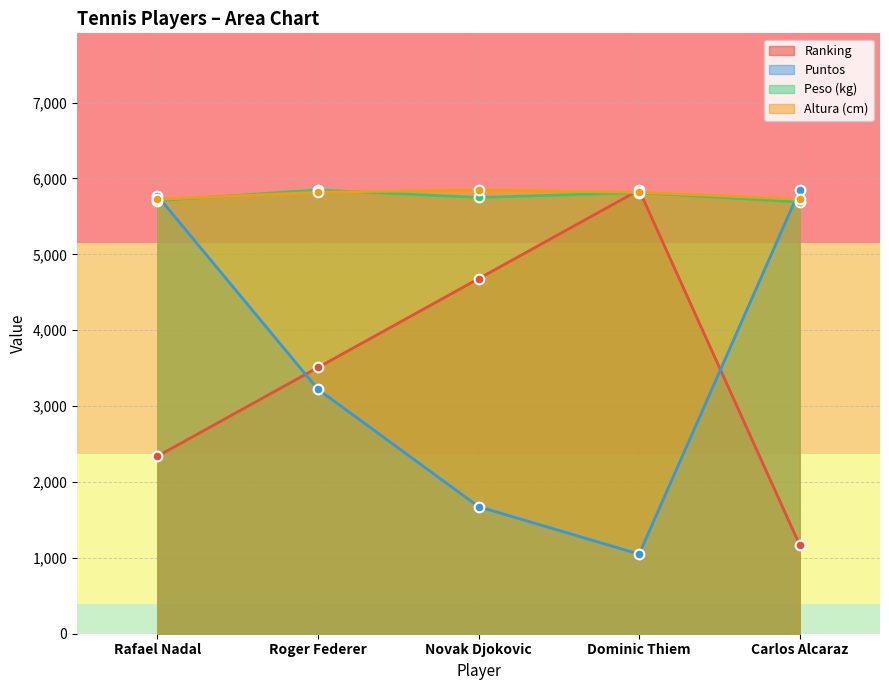

Is it true that altura equals 5848.0 at Novak Djokovic?

True